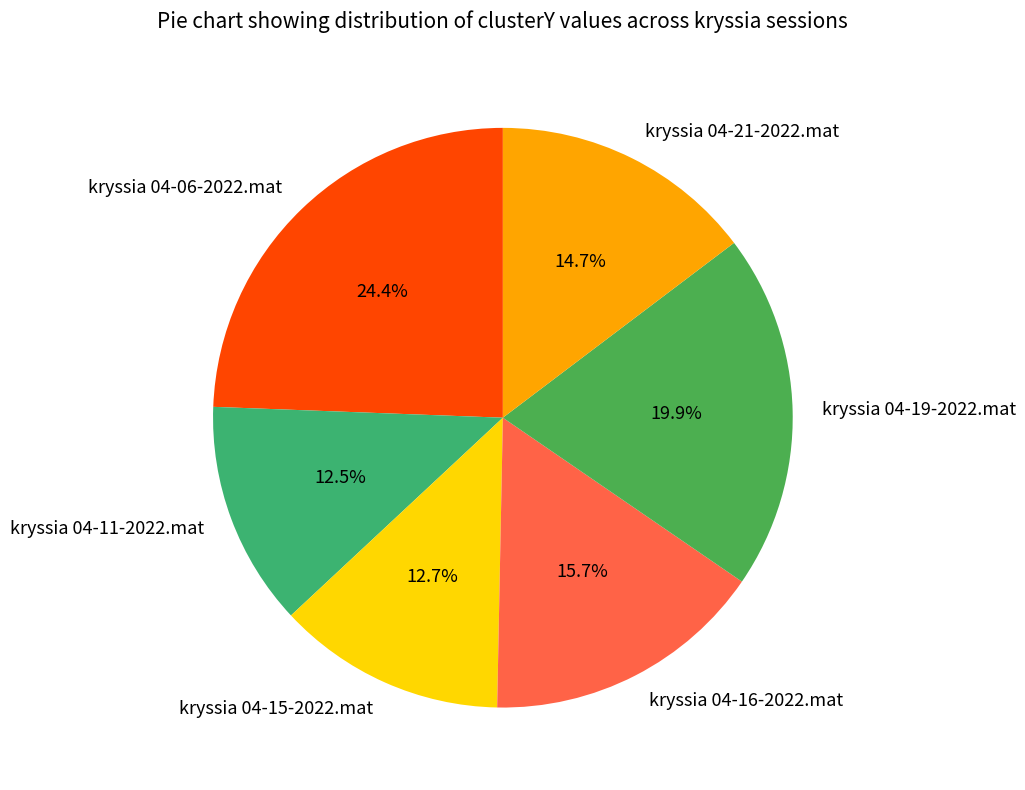

Count the number of slices in the pie.

6